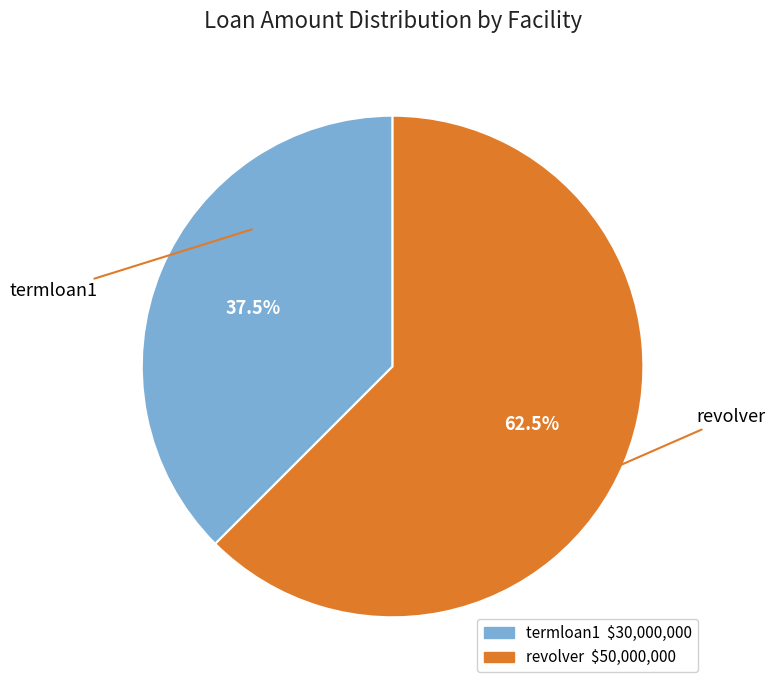

Is it true that revolver is 54% of the pie?

False